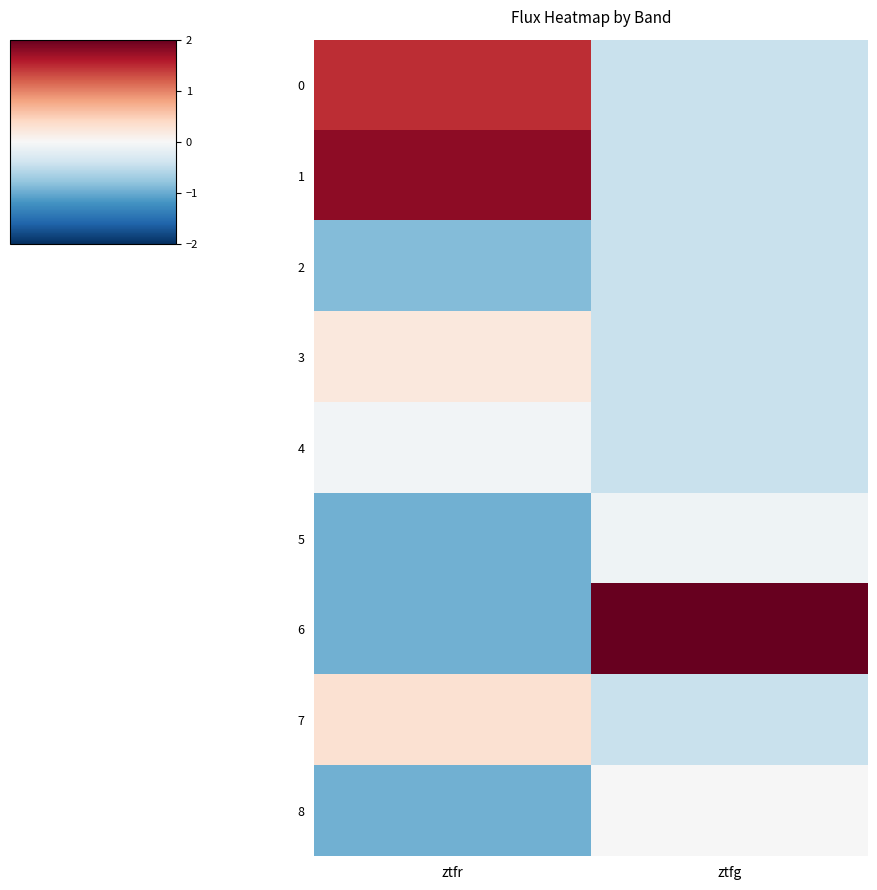

List the series in order of their peak value, lowest first.

row_2, row_5, row_4, row_8, row_3, row_7, row_0, row_1, row_6